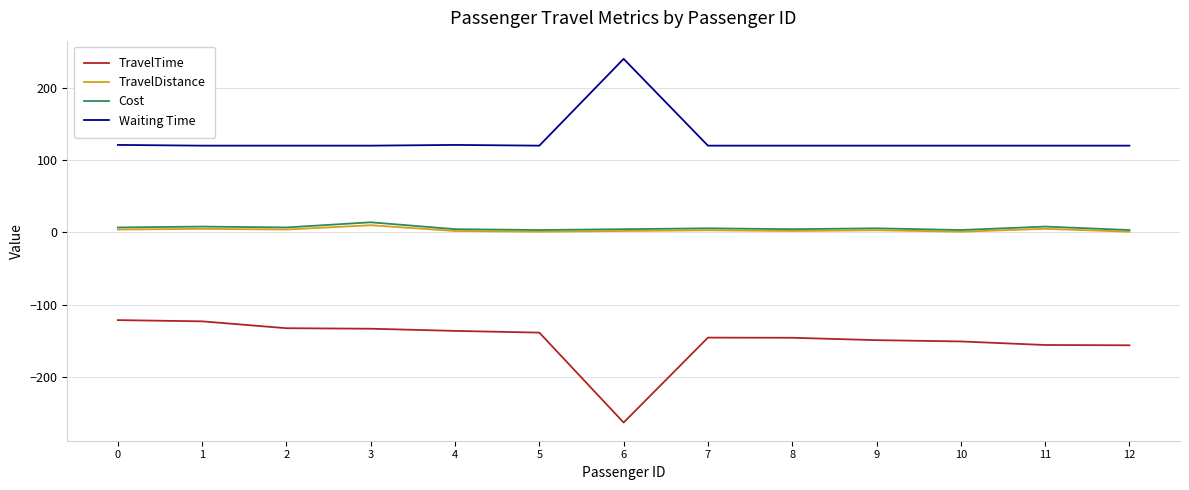

True or false: TravelDistance and Waiting Time intersect in this chart.

False